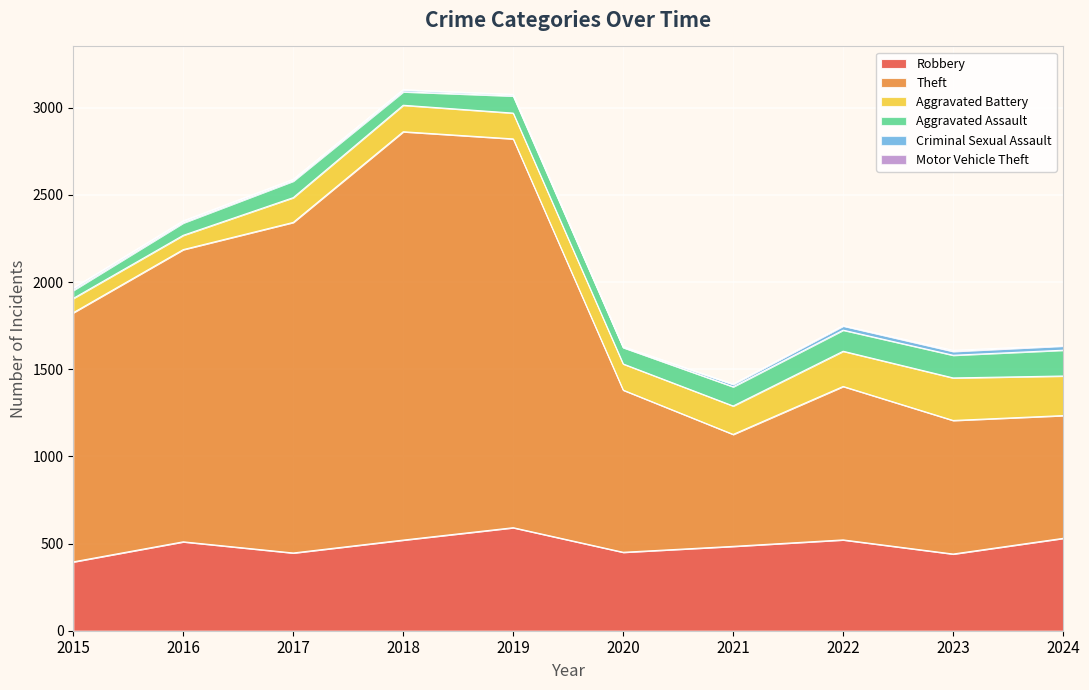

True or false: Aggravated Assault and Theft cross at least once.

False